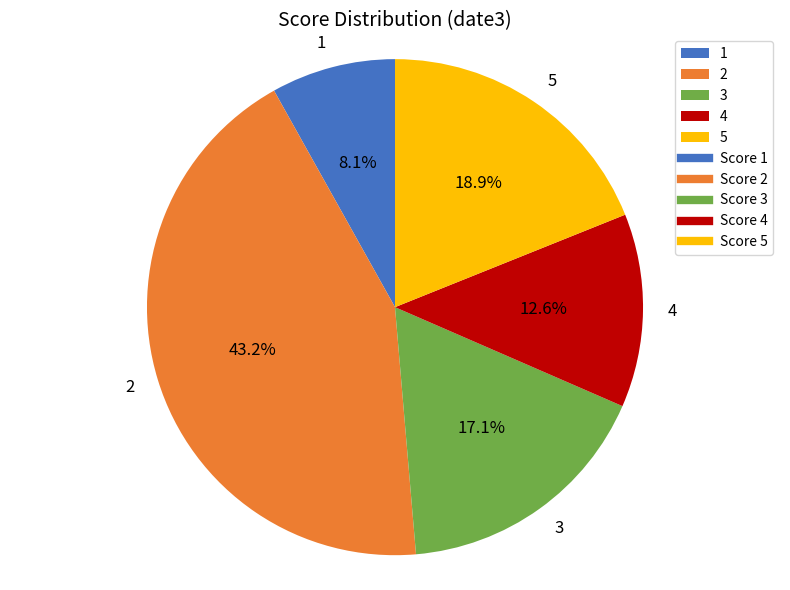

To the nearest percent, what is the combined percentage of 5 and 3?

36%